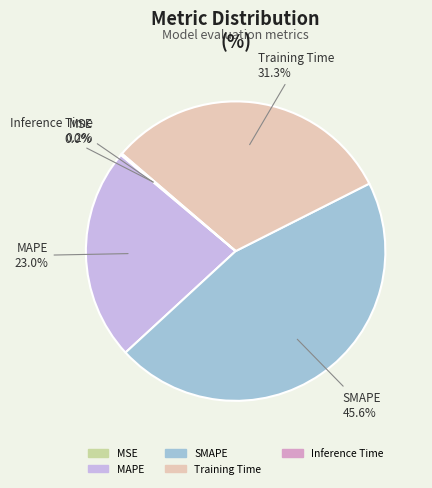

Is MAPE the majority of the pie?

No